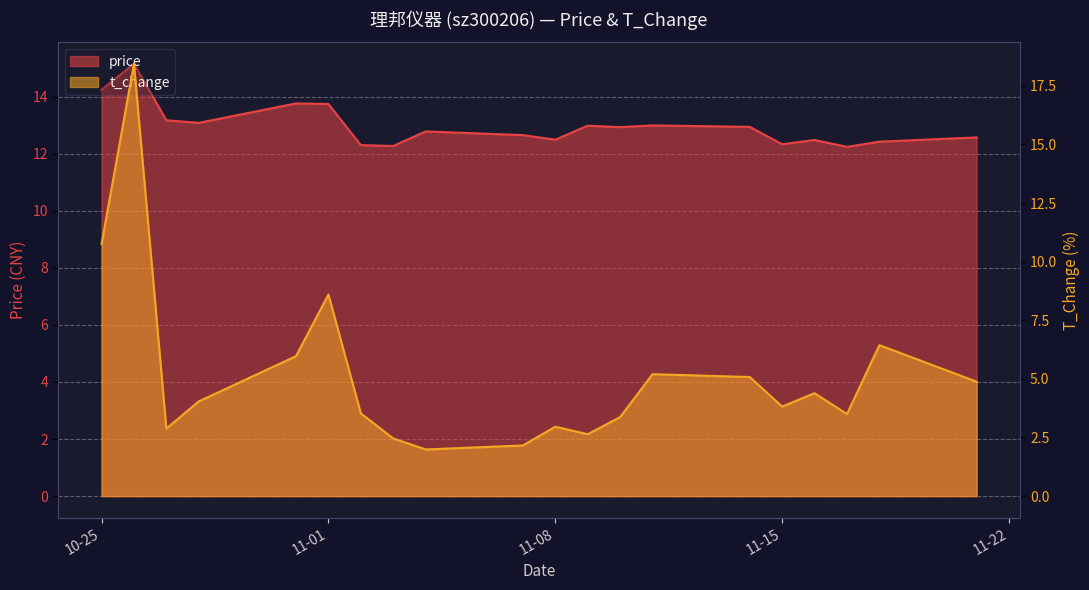

Which category has the highest value in the t_change series?

2022-10-26